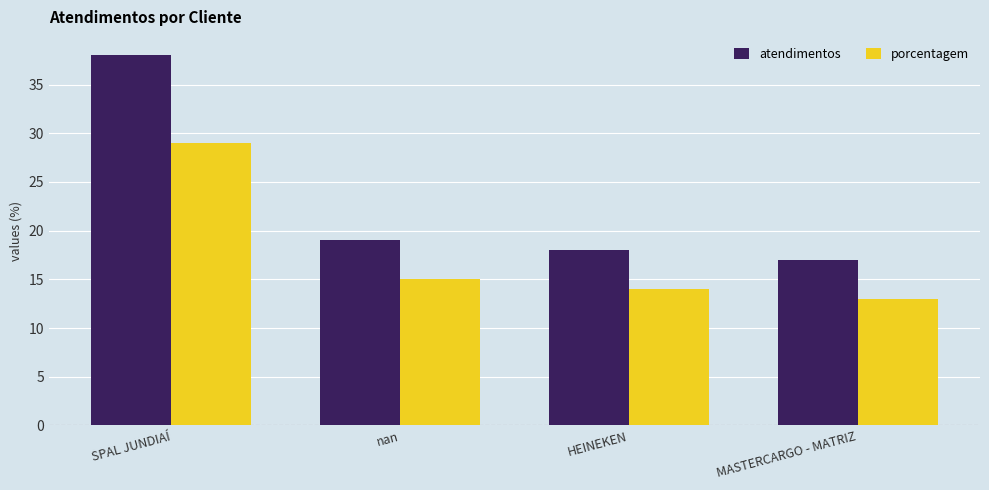

Which series has the widest spread of values?

atendimentos